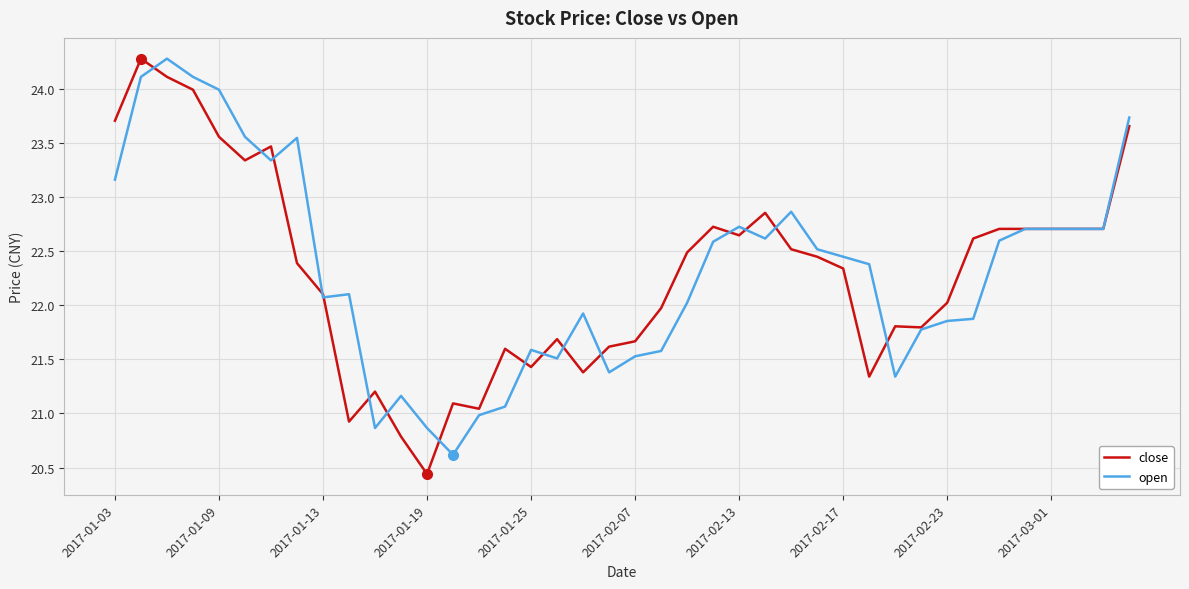

What are all the series names shown in the legend?

close, open